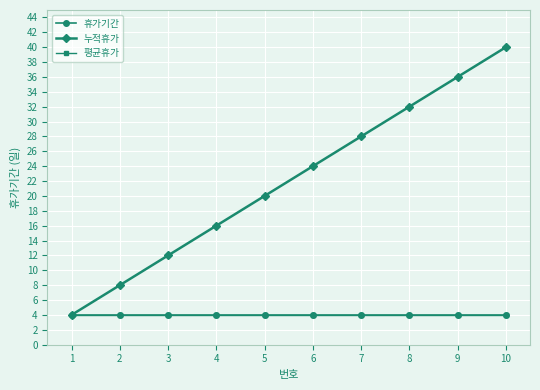

At which label is 휴가기간 closest to 4?

1